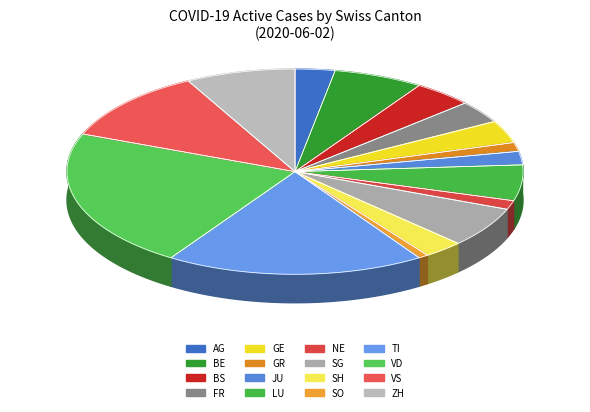

Rank the categories by value from highest to lowest.

VD, TI, VS, ZH, BE, SG, LU, BS, FR, GE, AG, SH, JU, GR, NE, SO